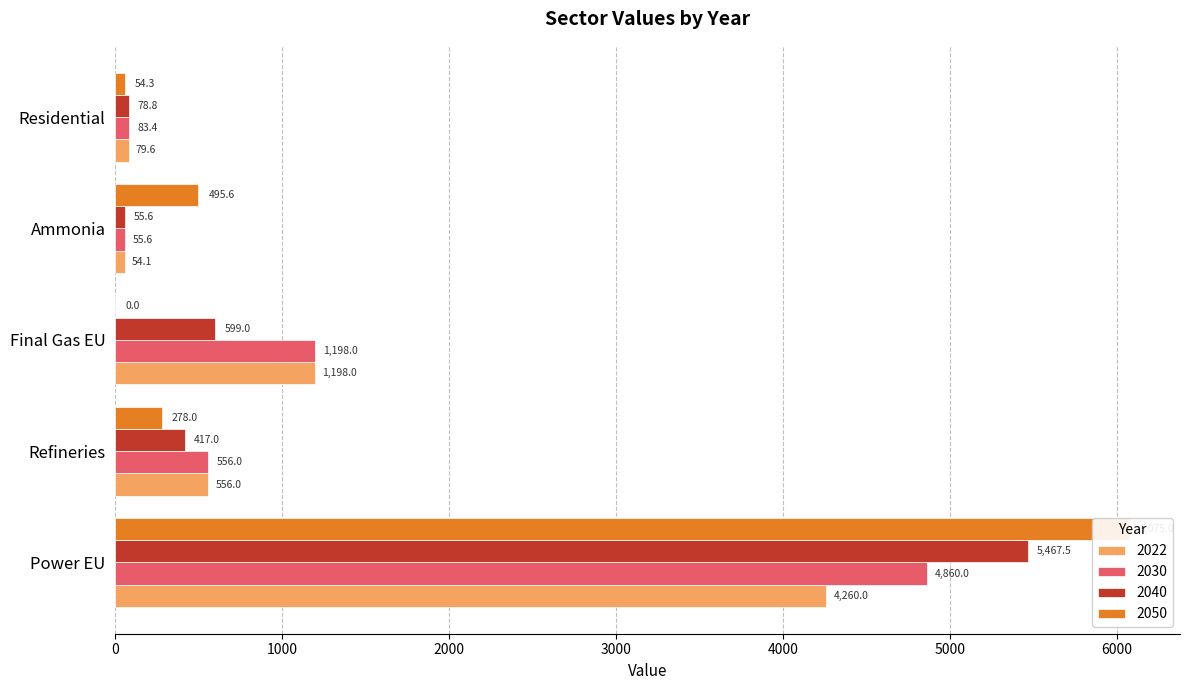

At which label does 2030 first exceed 556?

Power EU